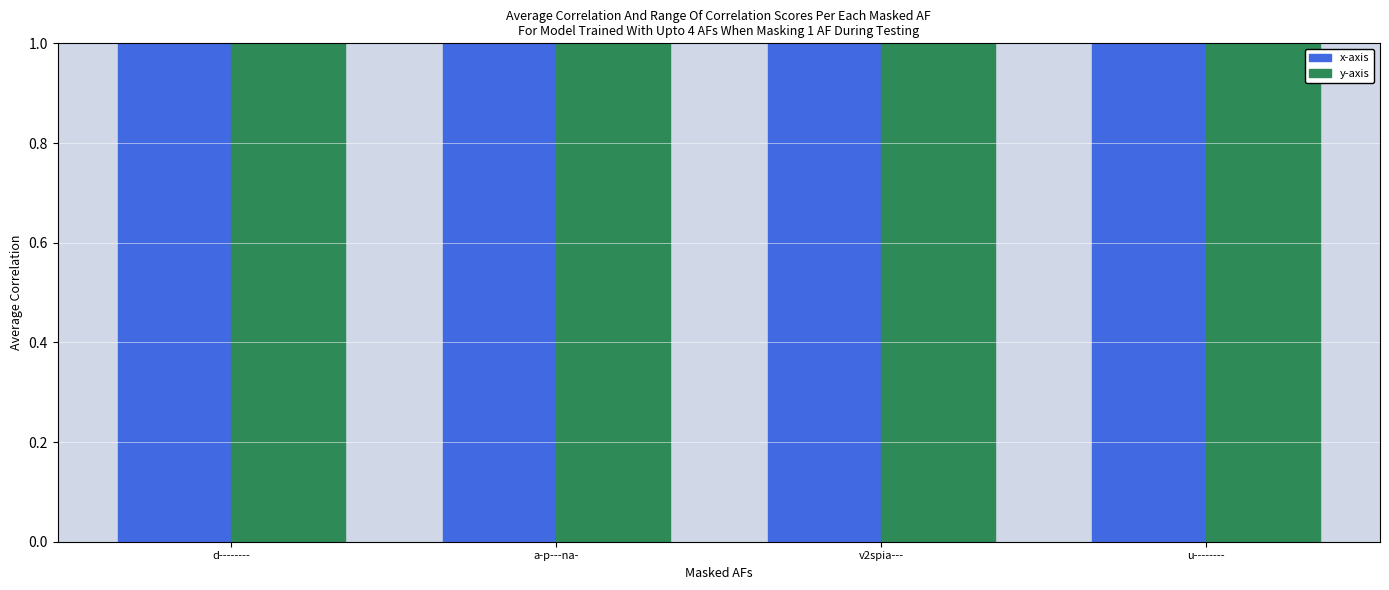

Is it true that x-axis equals 6.2 at v2spia---?

False